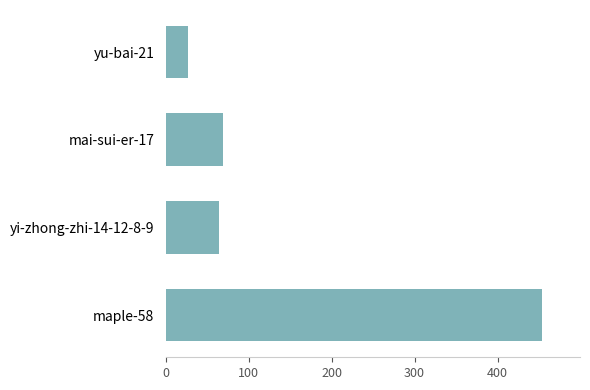

Which has a higher value, maple-58 or yi-zhong-zhi-14-12-8-9?

maple-58